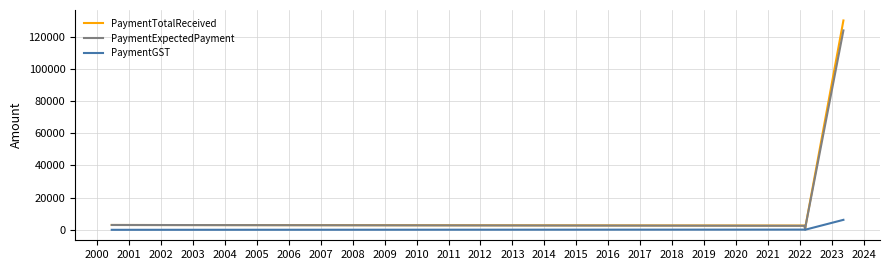

Which series has the widest spread of values?

PaymentTotalReceived